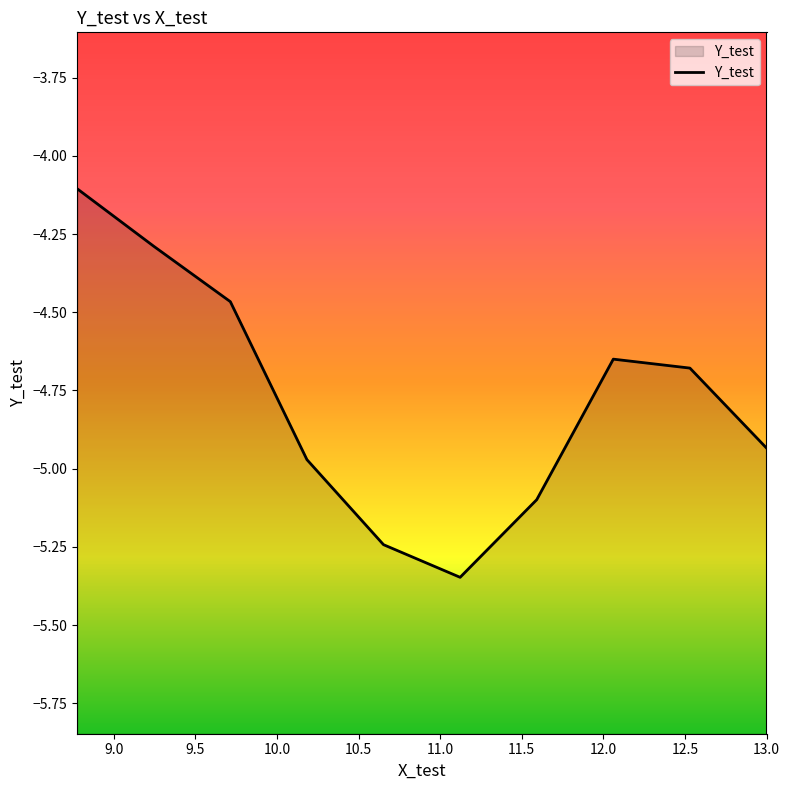

At which label is the value closest to -4?

8.775510204081634